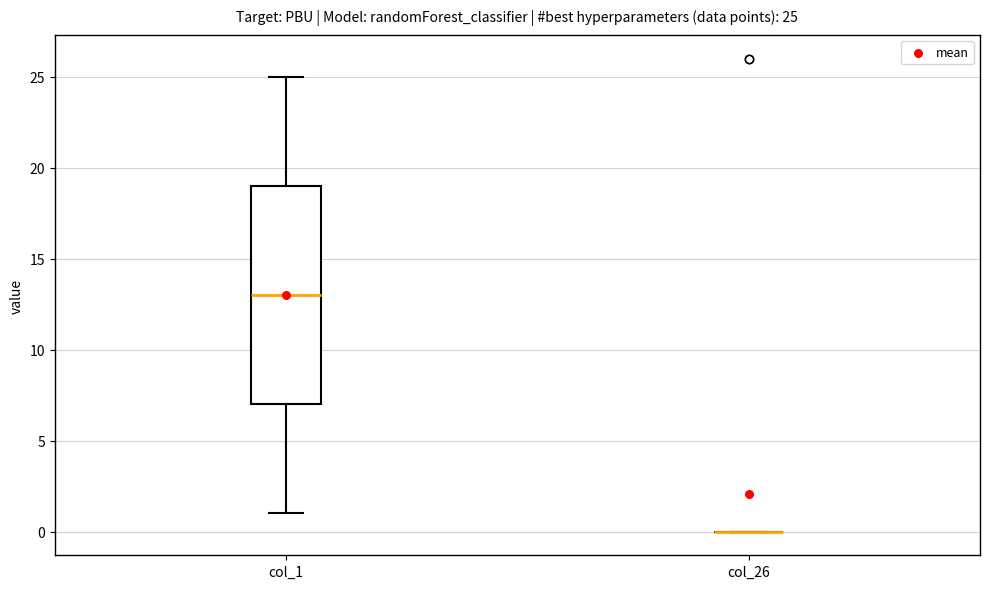

Which box is the tallest, from its lower edge to its upper edge?

col_1